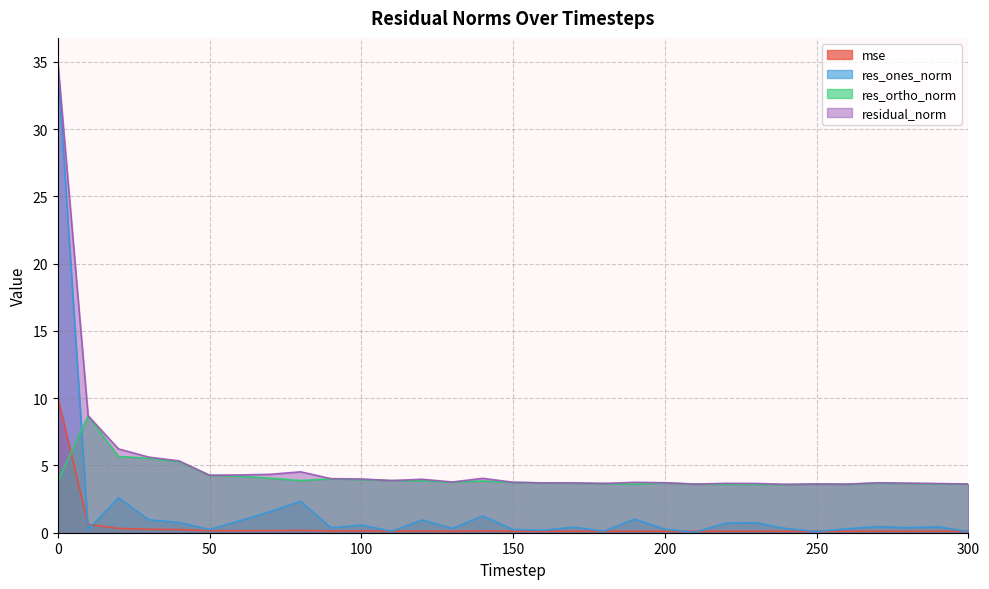

How many data points does each series have?

31